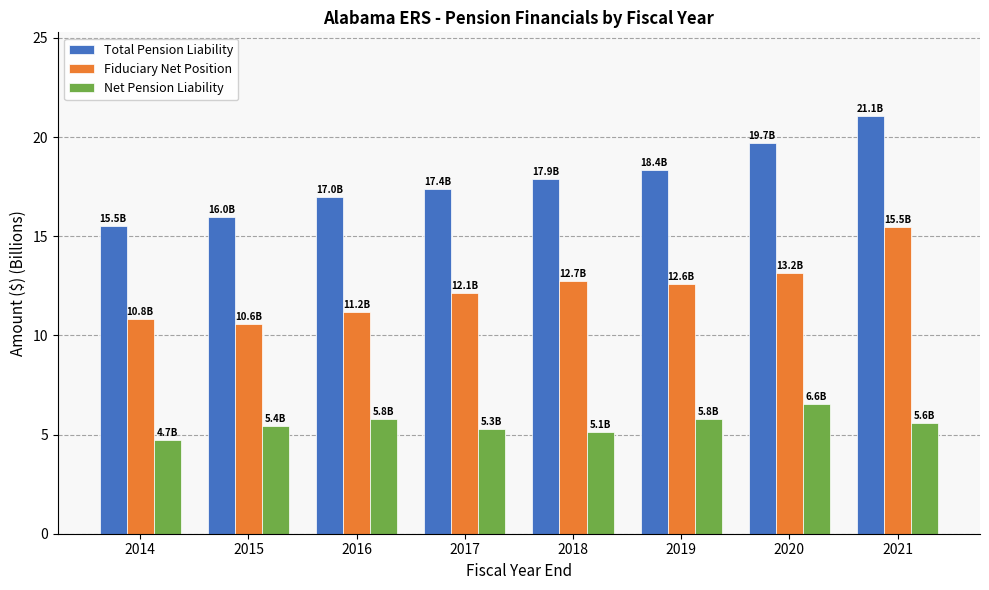

The Total Pension Liability series shows 17.0 at 2016. True or false?

True